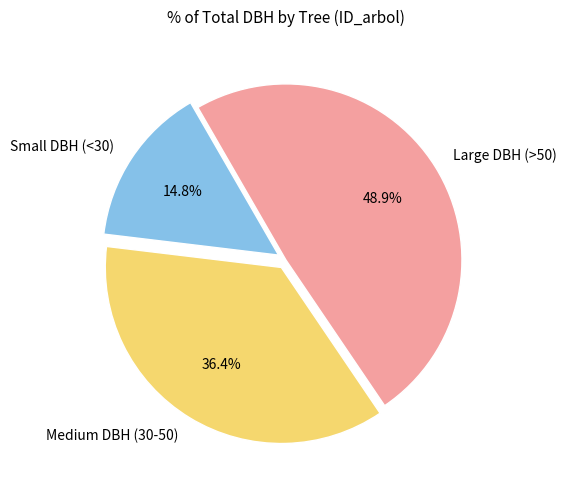

How many segments does this pie chart have?

3